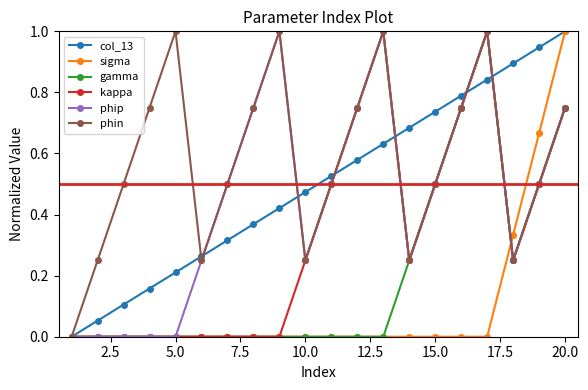

What is the highest value of the sigma series?

1.0